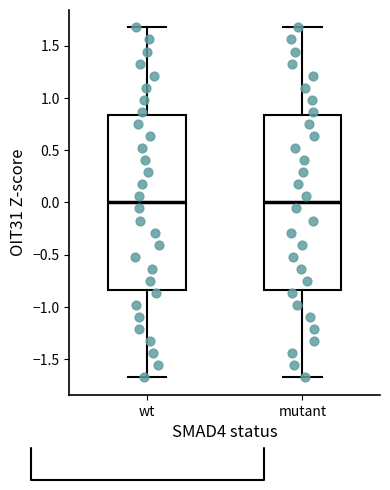

Reading left to right, transcribe this box plot: for each box, give where its median line is, the range the box spans, and where its two whiskers end, as read against the y-axis. The values are not printed on the chart, so give them approximately, as read against the axis.

wt: median 0.00, box -0.85 to 0.85, whiskers -1.70 to 1.70
mutant: median 0.00, box -0.85 to 0.85, whiskers -1.70 to 1.70